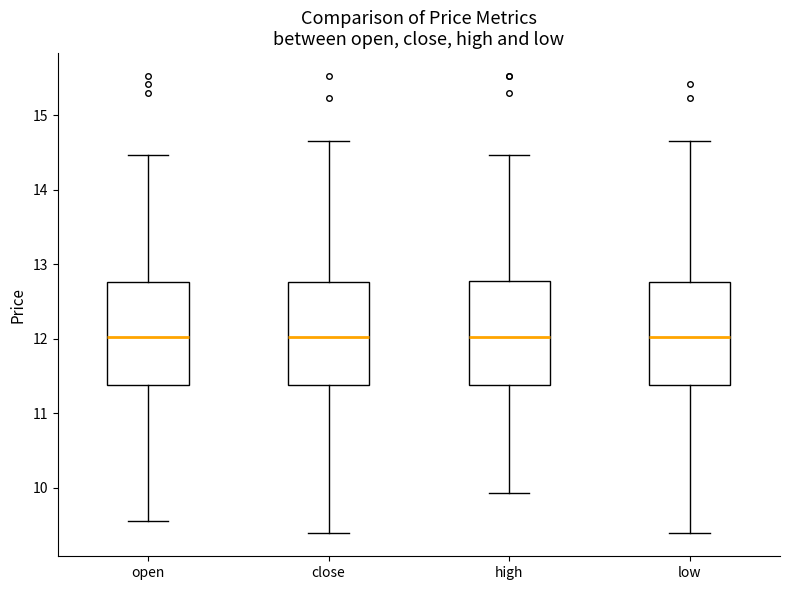

Reading left to right, read every box against the y-axis: the position of its median line, the range the box covers, and the ends of its whiskers. The values are not printed on the chart, so give them approximately, as read against the axis.

open: median 12.0, box 11.4 to 12.8, whiskers 9.6 to 14.5
close: median 12.0, box 11.4 to 12.8, whiskers 9.4 to 14.7
high: median 12.0, box 11.4 to 12.8, whiskers 9.9 to 14.5
low: median 12.0, box 11.4 to 12.8, whiskers 9.4 to 14.7